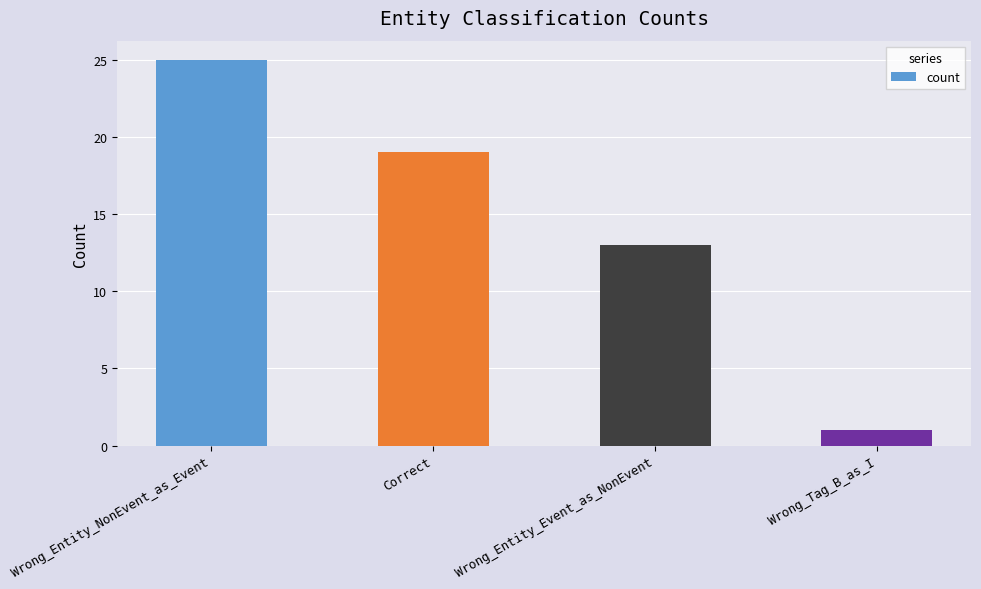

How many values are below 19?

2